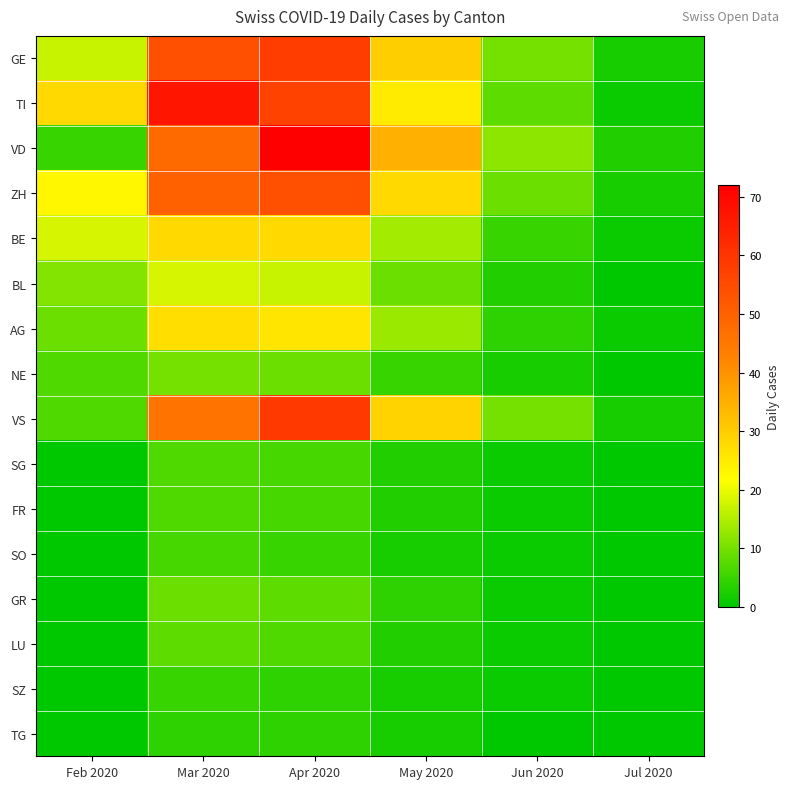

What is the spread (max minus min) of values at Jul 2020?

3